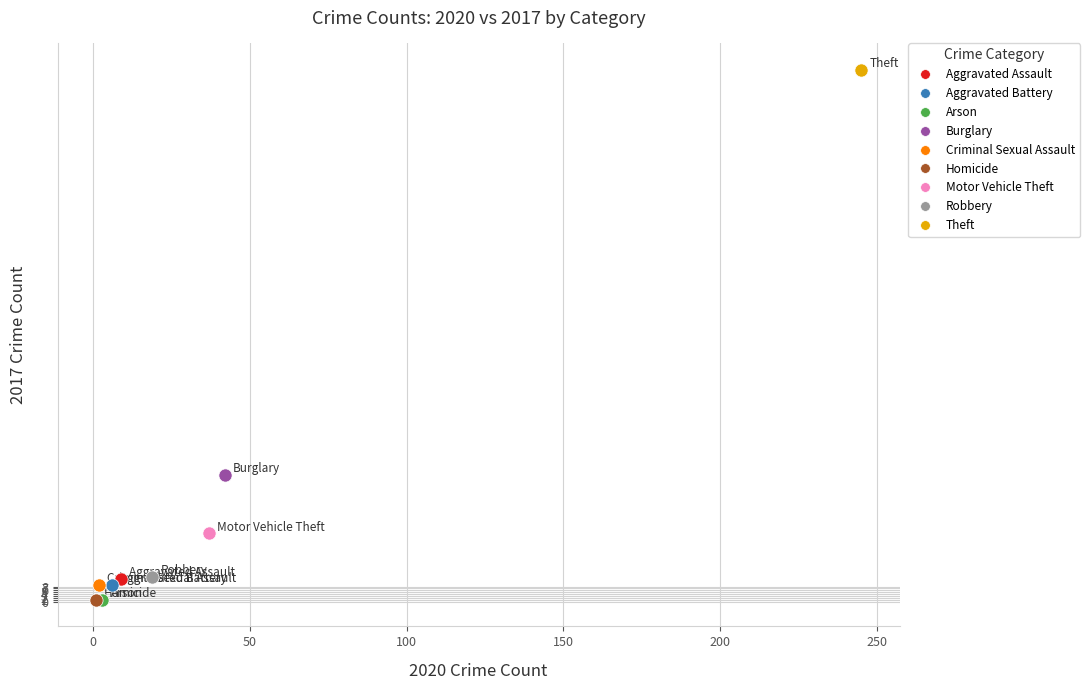

What are all the series names shown in the legend?

Aggravated Assault, Aggravated Battery, Arson, Burglary, Criminal Sexual Assault, Homicide, Motor Vehicle Theft, Robbery, Theft